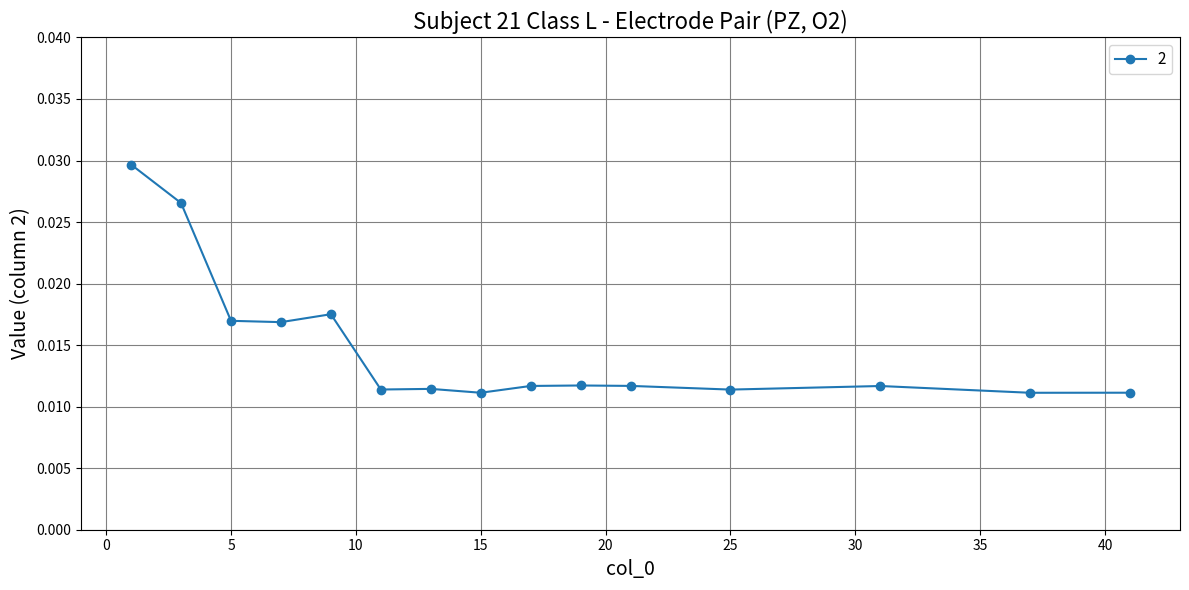

How many values are between 0 and 1?

15